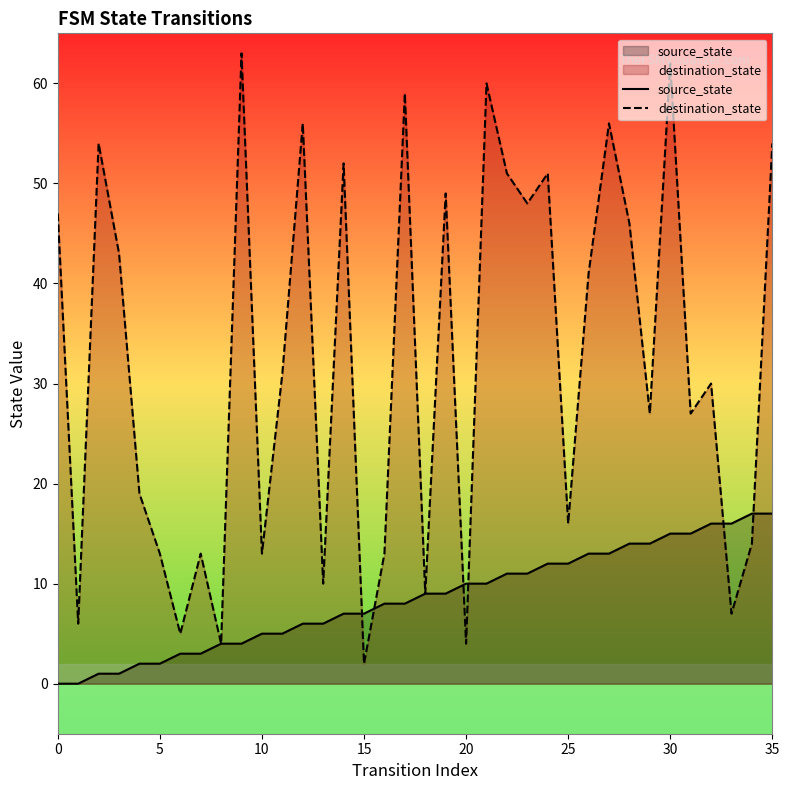

True or false: source_state has more than 1 points higher than both neighbors.

False